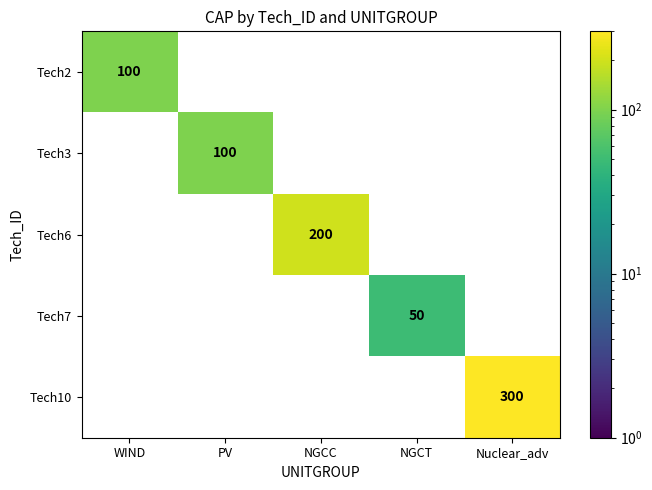

How many series are shown in this chart?

5